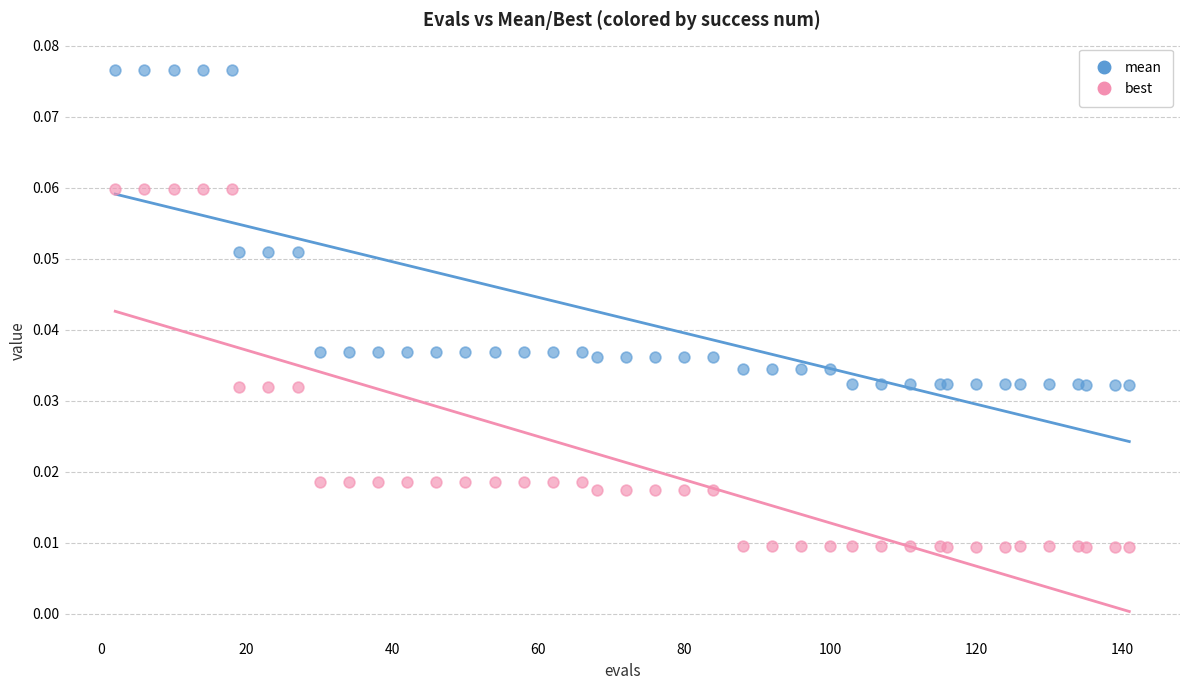

Which series reaches the minimum Y coordinate?

best